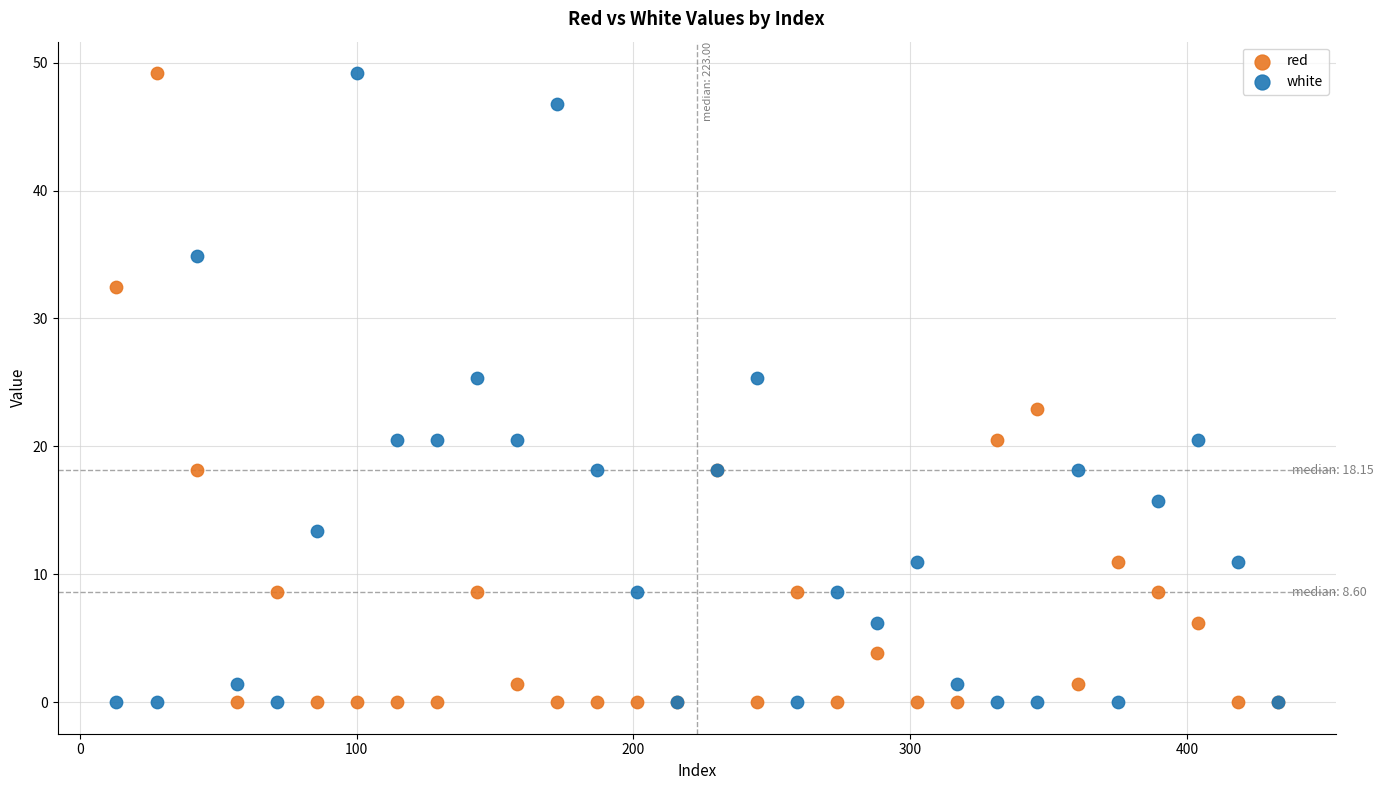

What is the X range (max minus min) for the scatter plot?

419.8